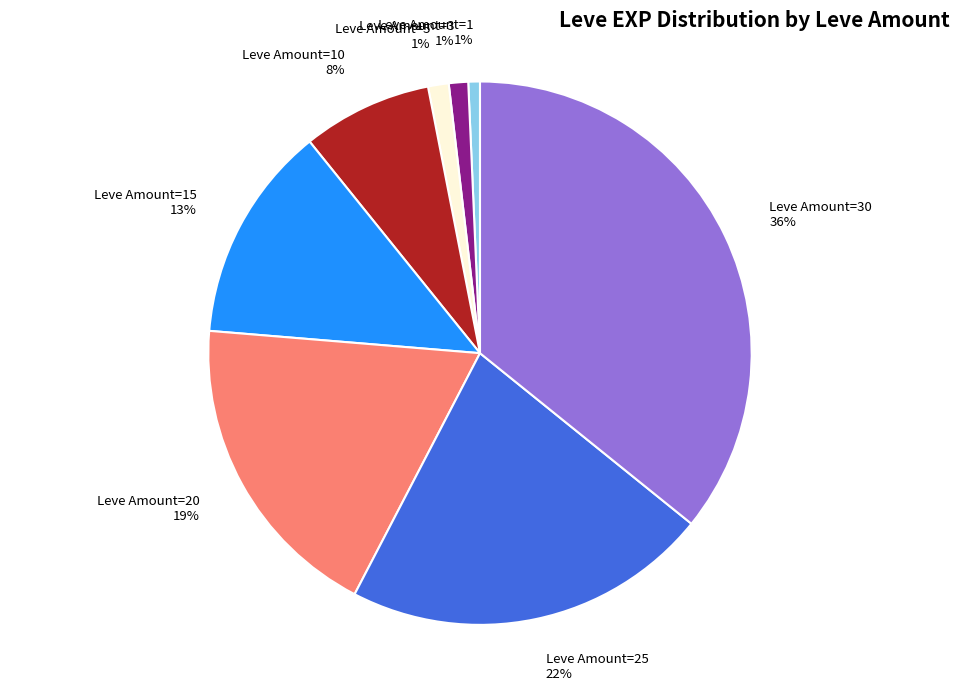

True or false: Leve Amount=30 36% accounts for 46% of the total.

False